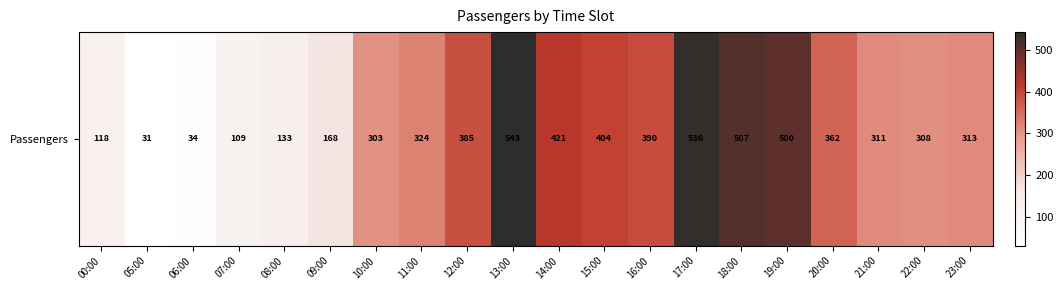

What is the change in value from 14:00 to 23:00?

-108